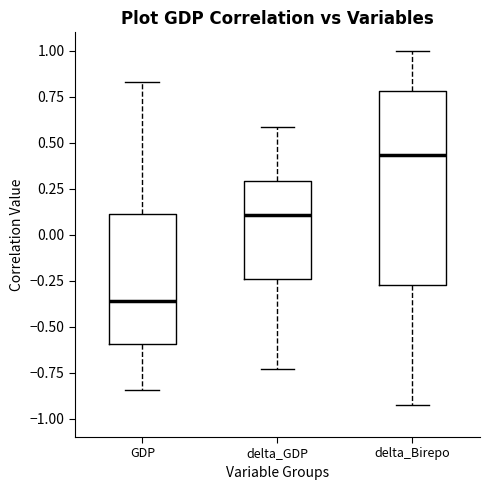

Which box has the highest median line?

delta_Birepo